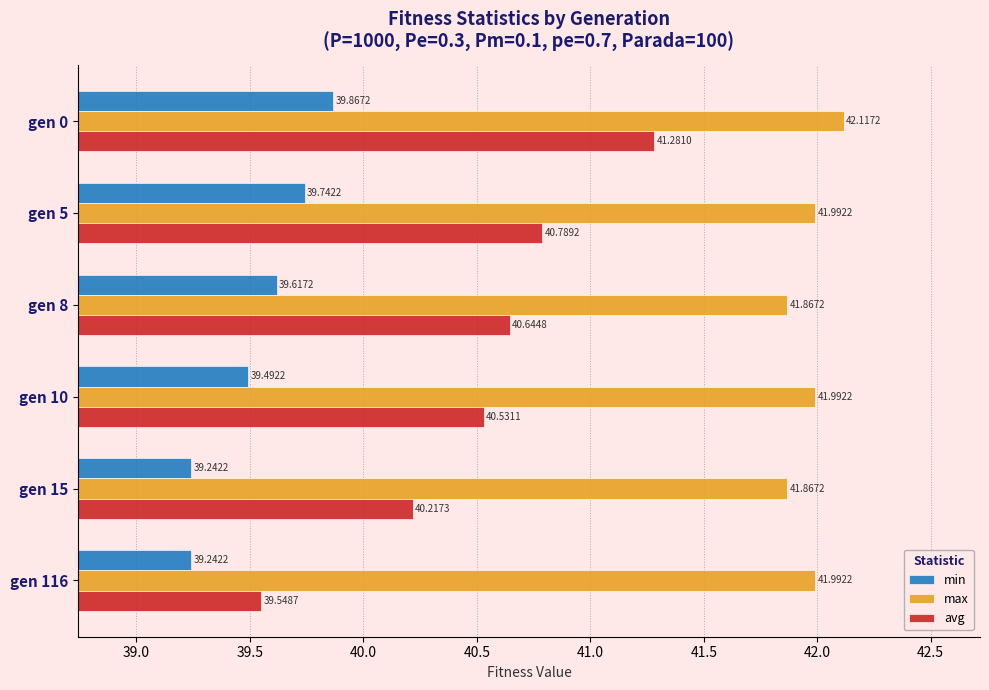

What are all the series names shown in the legend?

min, max, avg